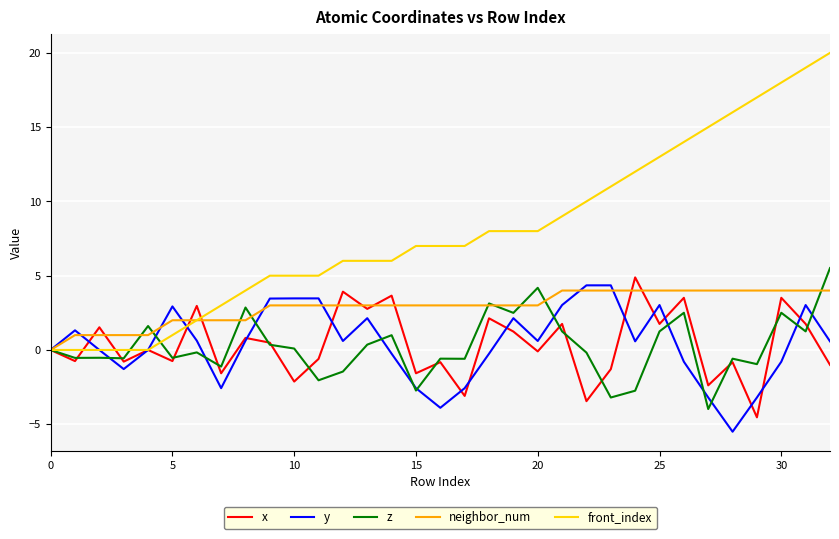

Which series has the widest spread of values?

front_index